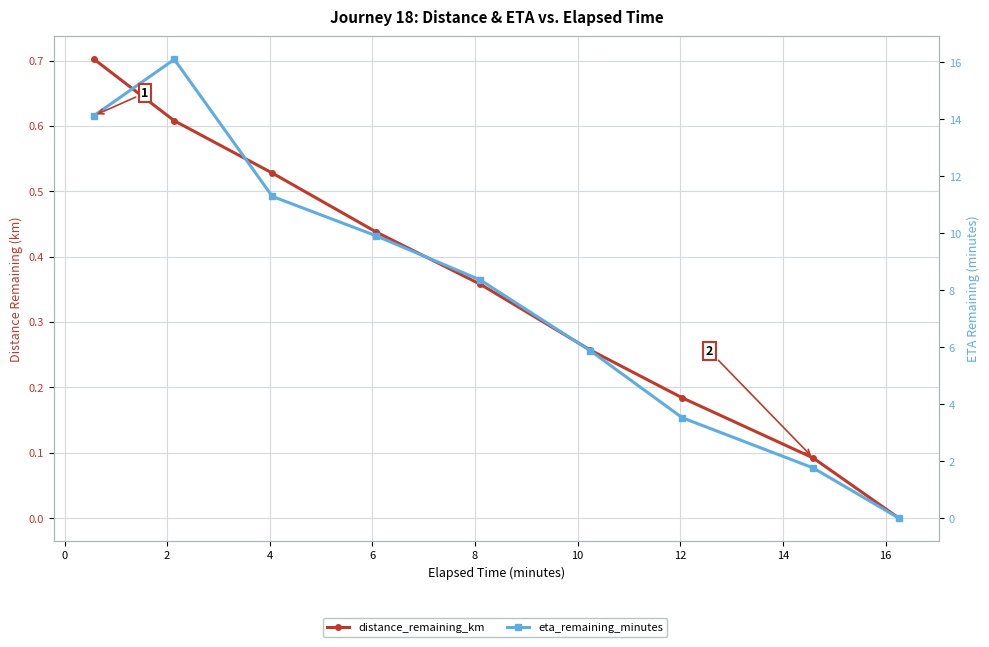

Is the value of distance_remaining_km at 2 greater than the value of eta_remaining_minutes at 10?

No